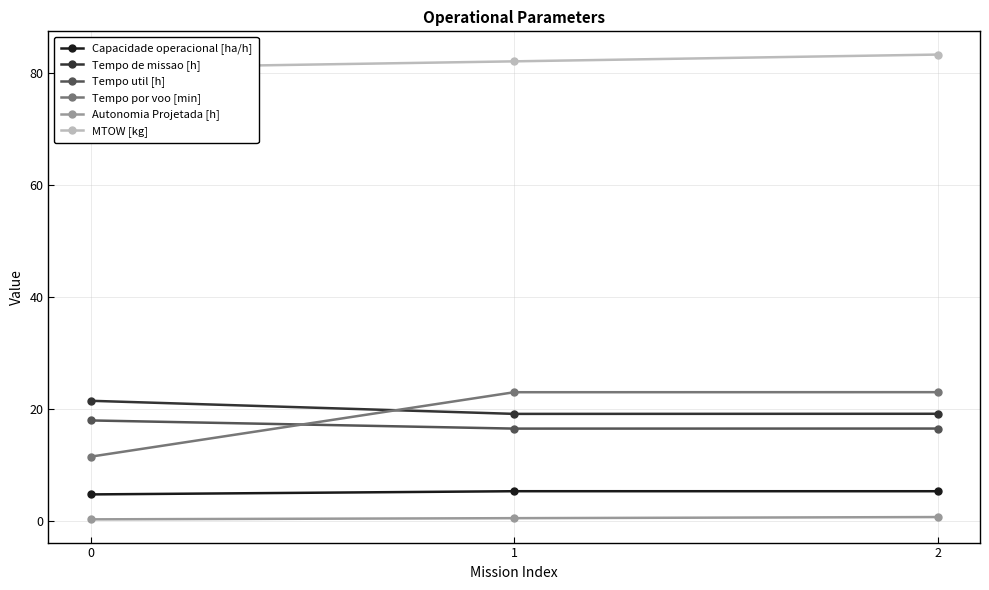

Which series has the widest spread of values?

Tempo por voo [min]